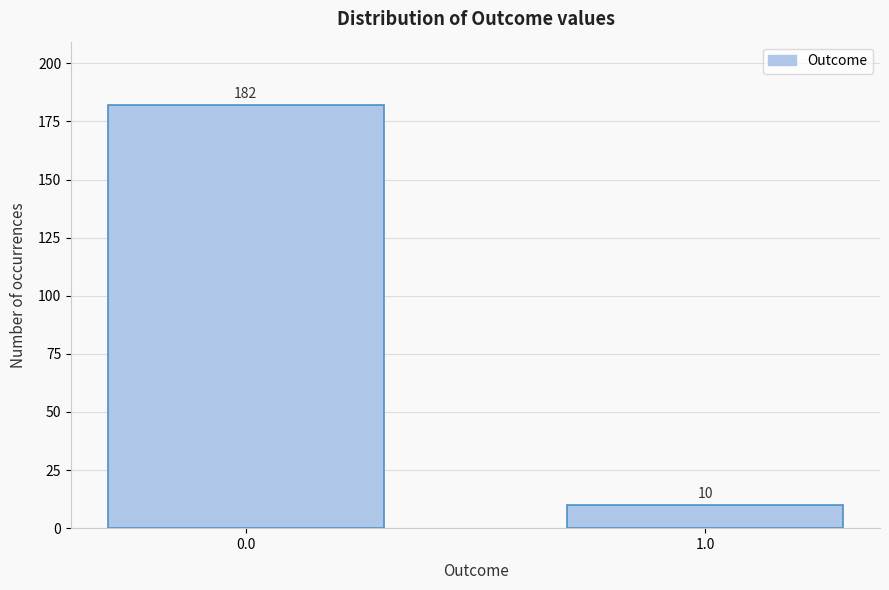

Reading left to right, what are all the values shown in this chart?

182	10